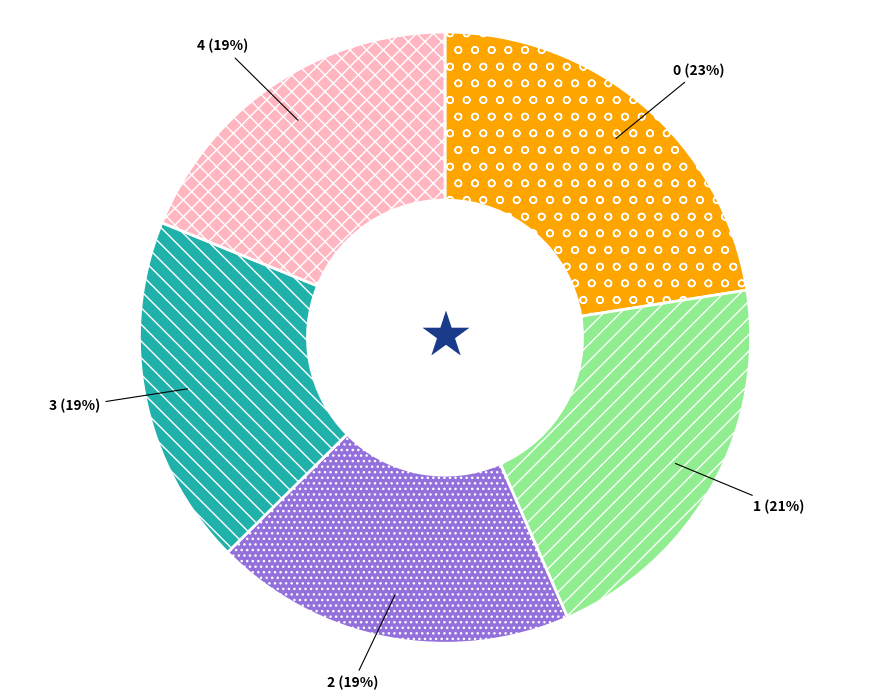

The 0 slice represents 23% of the pie. True or false?

True